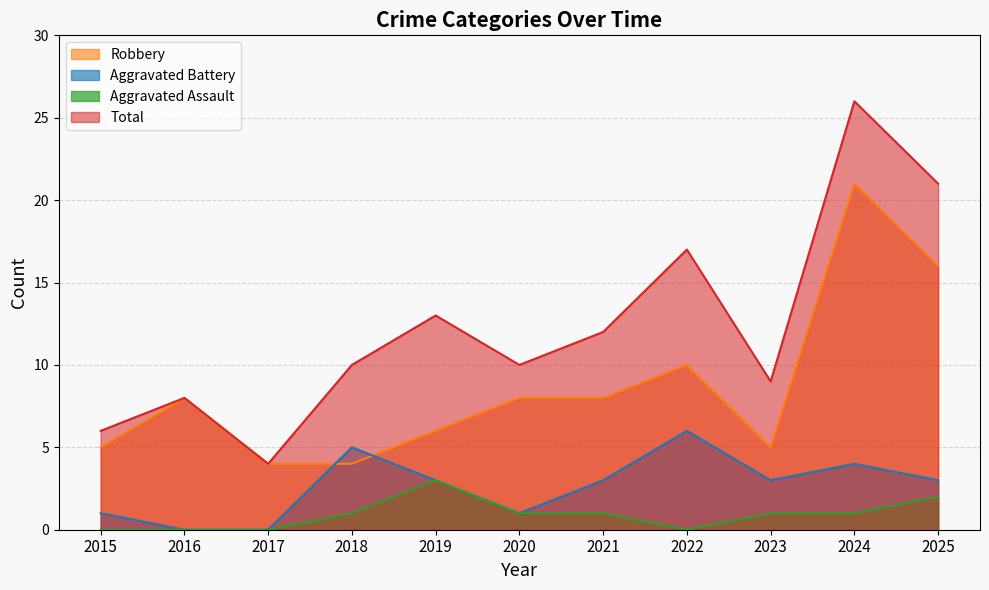

What is the spread (max minus min) of values at 2023?

8